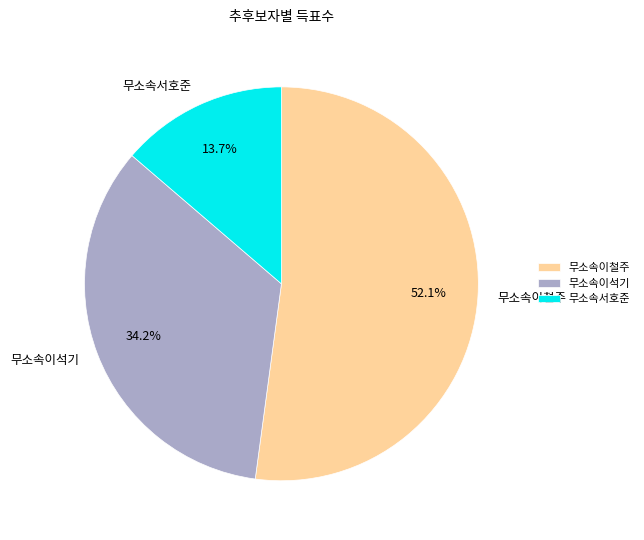

Is it true that 무소속이철주 is 52% of the pie?

True